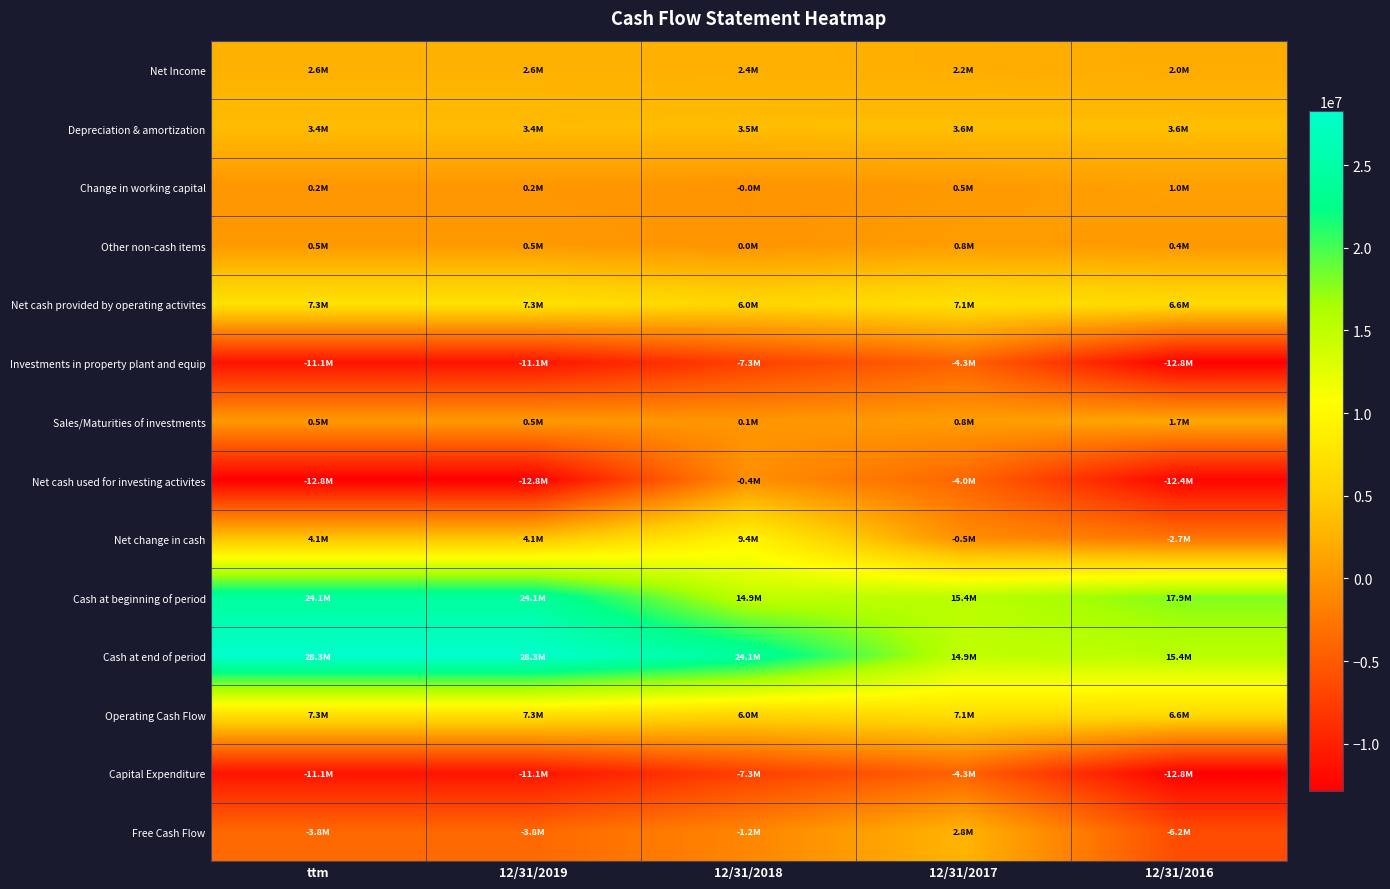

At how many categories does at least one series exceed 3343801?

5